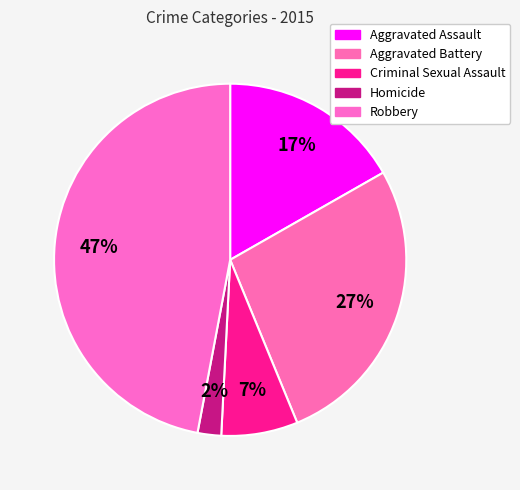

Does any single category account for the majority?

No